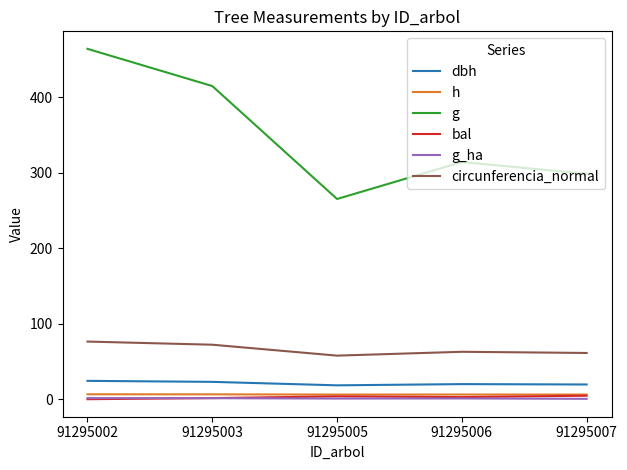

How many lines are shown in the chart?

6